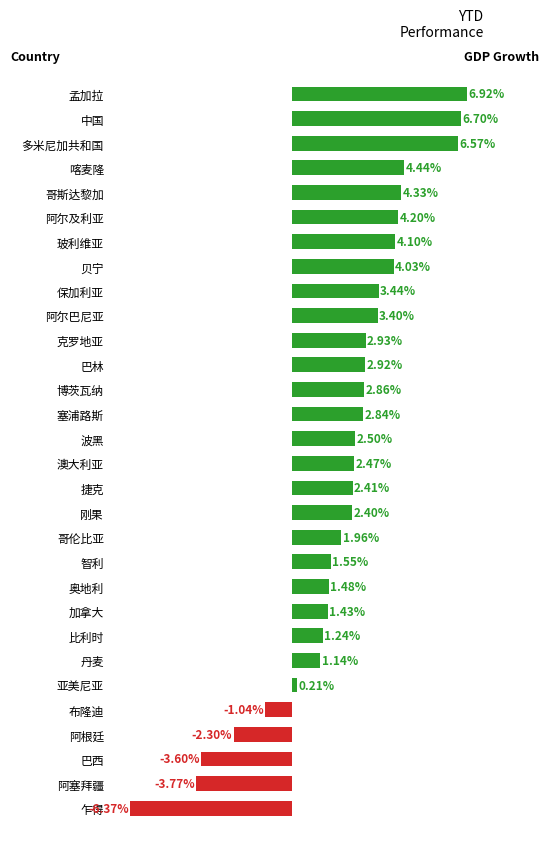

Which label corresponds to the largest value in the chart?

孟加拉